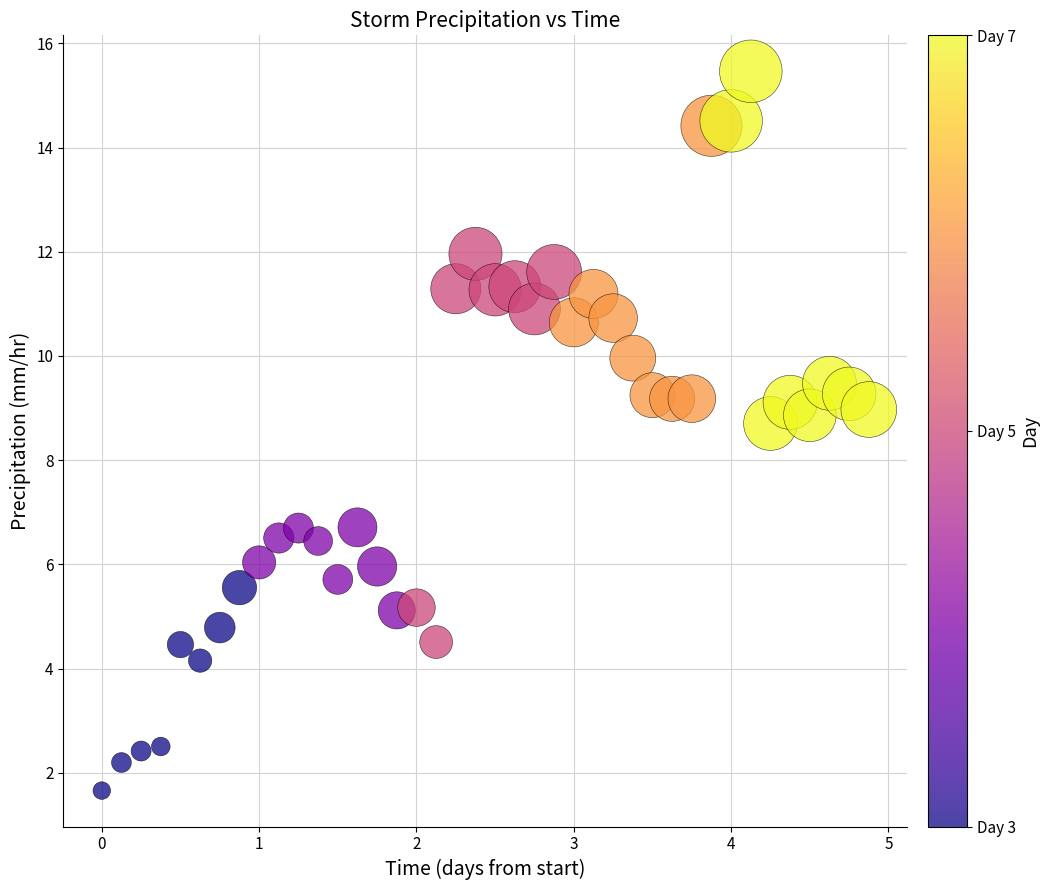

What Y value in the scatter plot is closest to 8?

8.7